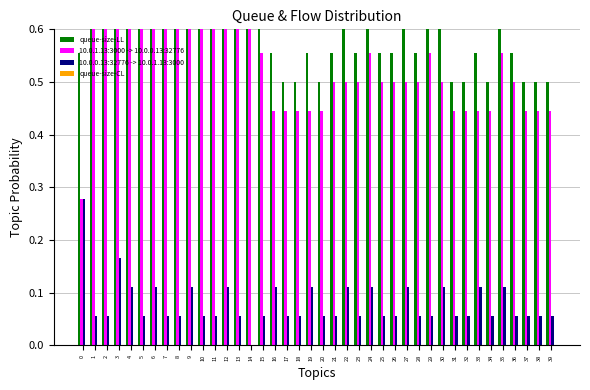

Reading left to right, transcribe all the data shown in this chart.

queue-size-LL: 0=0.6	1=0.7	2=0.9	3=1.0	4=0.9	5=0.8	6=0.8	7=0.8	8=0.8	9=0.9	10=0.8	11=0.8	12=0.9	13=0.8	14=0.7	15=0.6	16=0.6	17=0.5	18=0.5	19=0.6	20=0.5	21=0.6	22=0.6	23=0.6	24=0.7	25=0.6	26=0.6	27=0.6	28=0.6	29=0.6	30=0.6	31=0.5	32=0.5	33=0.6	34=0.5	35=0.7	36=0.6	37=0.5	38=0.5	39=0.5
10.0.1.13:3000 -> 10.0.0.13:32776: 0=0.3	1=0.7	2=0.8	3=0.8	4=0.8	5=0.8	6=0.7	7=0.7	8=0.8	9=0.8	10=0.8	11=0.8	12=0.8	13=0.7	14=0.7	15=0.6	16=0.4	17=0.4	18=0.4	19=0.4	20=0.4	21=0.5	22=0.5	23=0.5	24=0.6	25=0.5	26=0.5	27=0.5	28=0.5	29=0.6	30=0.5	31=0.4	32=0.4	33=0.4	34=0.4	35=0.6	36=0.5	37=0.4	38=0.4	39=0.4
10.0.0.13:32776 -> 10.0.1.13:3000: 0=0.3	1=0.1	2=0.1	3=0.2	4=0.1	5=0.1	6=0.1	7=0.1	8=0.1	9=0.1	10=0.1	11=0.1	12=0.1	13=0.1	14=0.0	15=0.1	16=0.1	17=0.1	18=0.1	19=0.1	20=0.1	21=0.1	22=0.1	23=0.1	24=0.1	25=0.1	26=0.1	27=0.1	28=0.1	29=0.1	30=0.1	31=0.1	32=0.1	33=0.1	34=0.1	35=0.1	36=0.1	37=0.1	38=0.1	39=0.1
queue-size-CL: 0=0.0	1=0.0	2=0.0	3=0.0	4=0.0	5=0.0	6=0.0	7=0.0	8=0.0	9=0.0	10=0.0	11=0.0	12=0.0	13=0.0	14=0.0	15=0.0	16=0.0	17=0.0	18=0.0	19=0.0	20=0.0	21=0.0	22=0.0	23=0.0	24=0.0	25=0.0	26=0.0	27=0.0	28=0.0	29=0.0	30=0.0	31=0.0	32=0.0	33=0.0	34=0.0	35=0.0	36=0.0	37=0.0	38=0.0	39=0.0